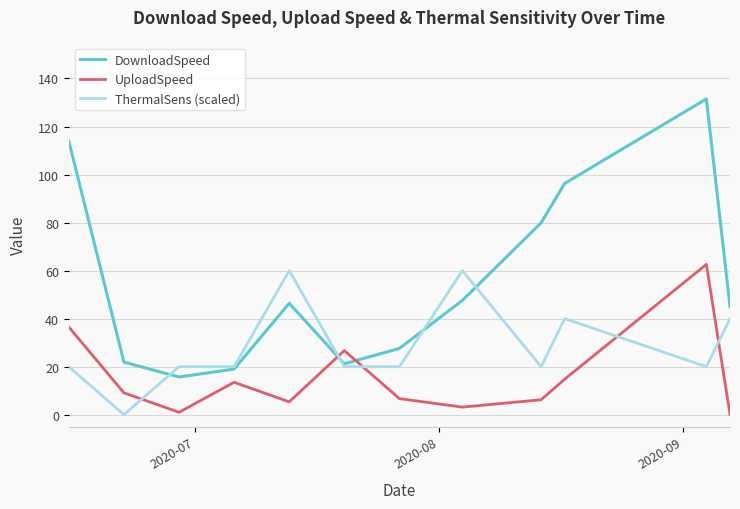

Rank the series by their average value, from highest to lowest.

DownloadSpeed, ThermalSens (scaled), UploadSpeed